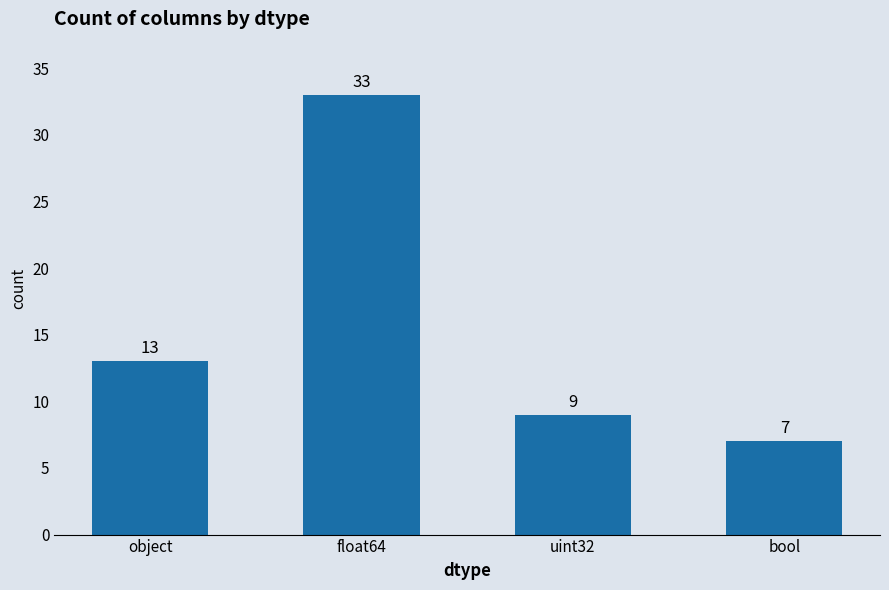

What is the change in value from object to float64?

+20